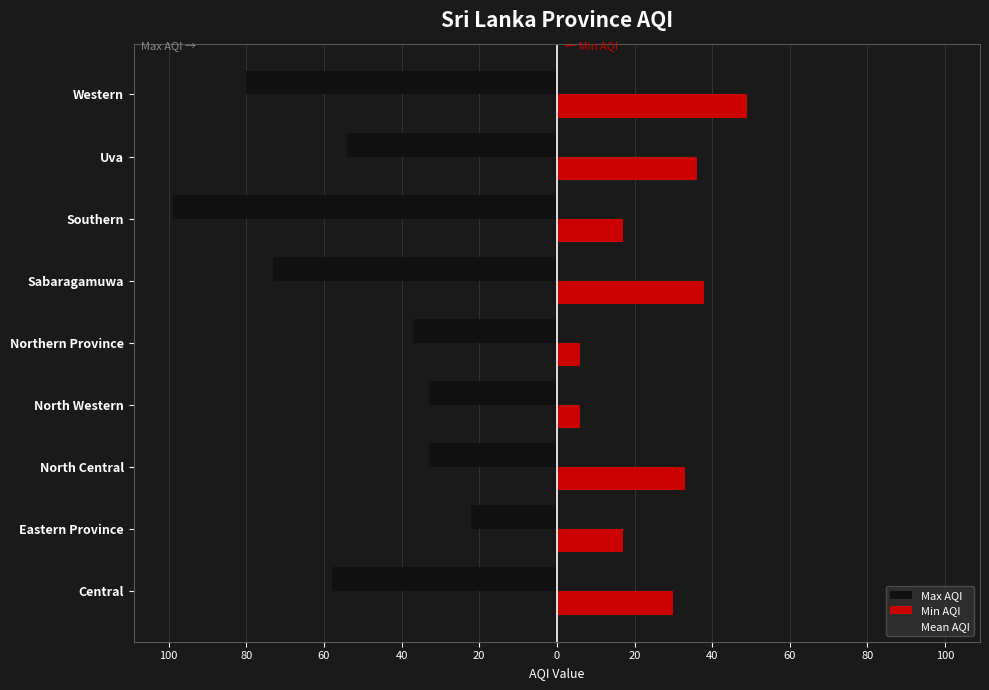

Does the chart contain stacked bars?

No